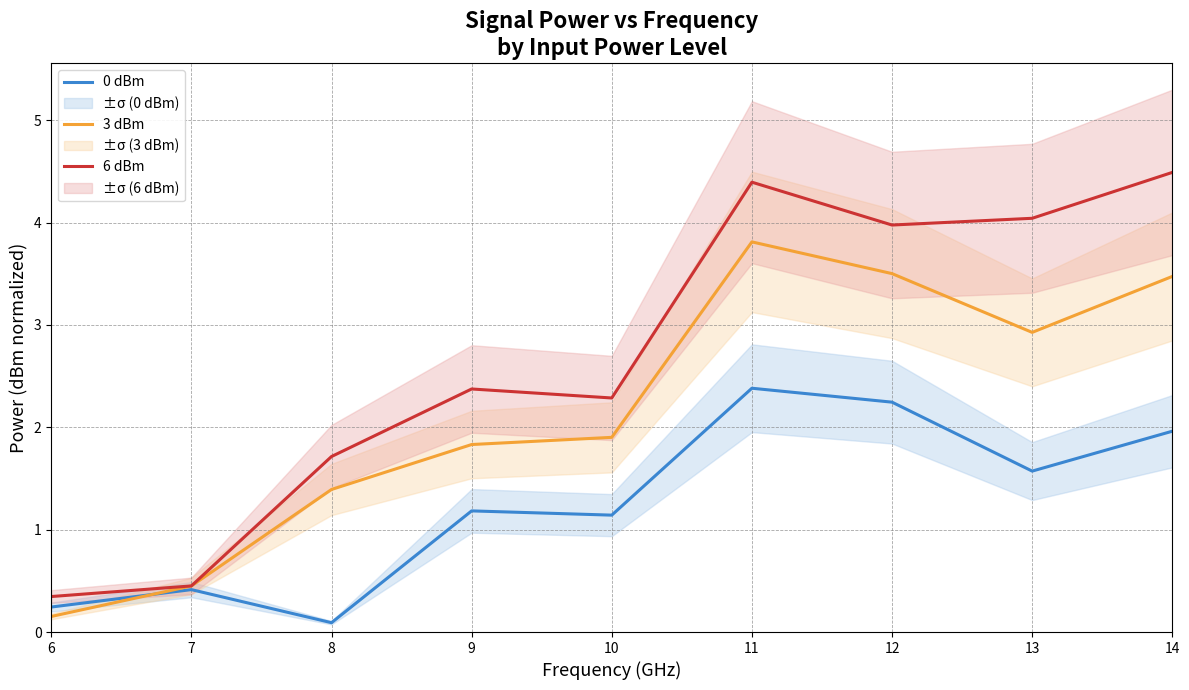

Does the chart have visible grid lines?

Yes